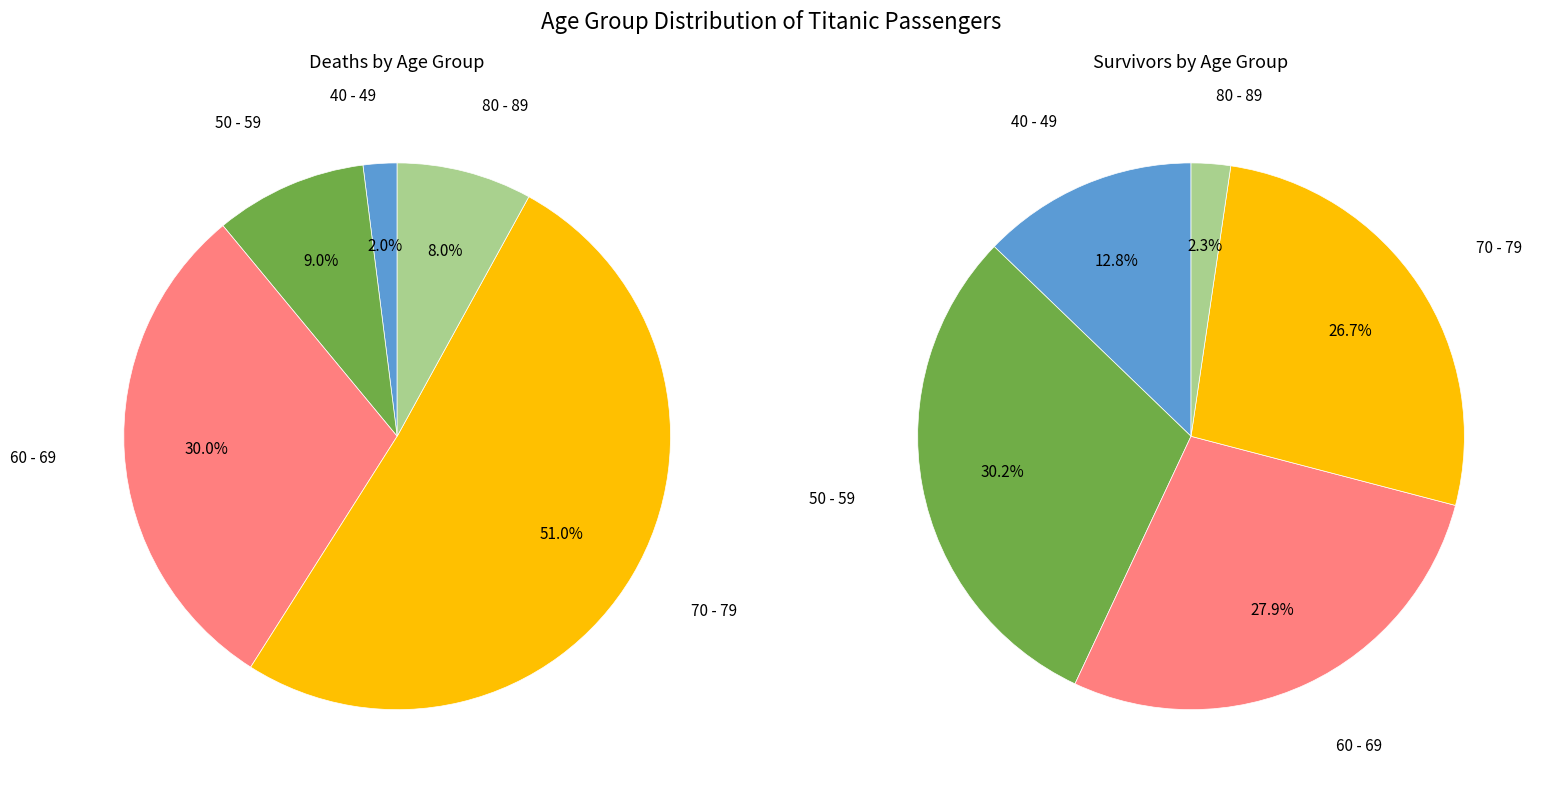

How many segments does this pie chart have?

5